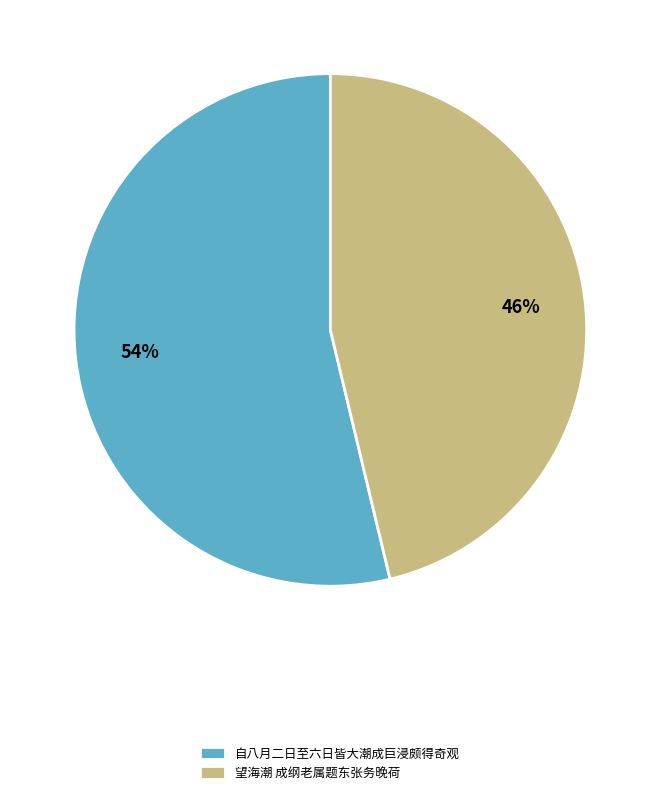

Rank the categories by value from highest to lowest.

自八月二日至六日皆大潮成巨浸颇得奇观, 望海潮 成纲老属题东张务晚荷